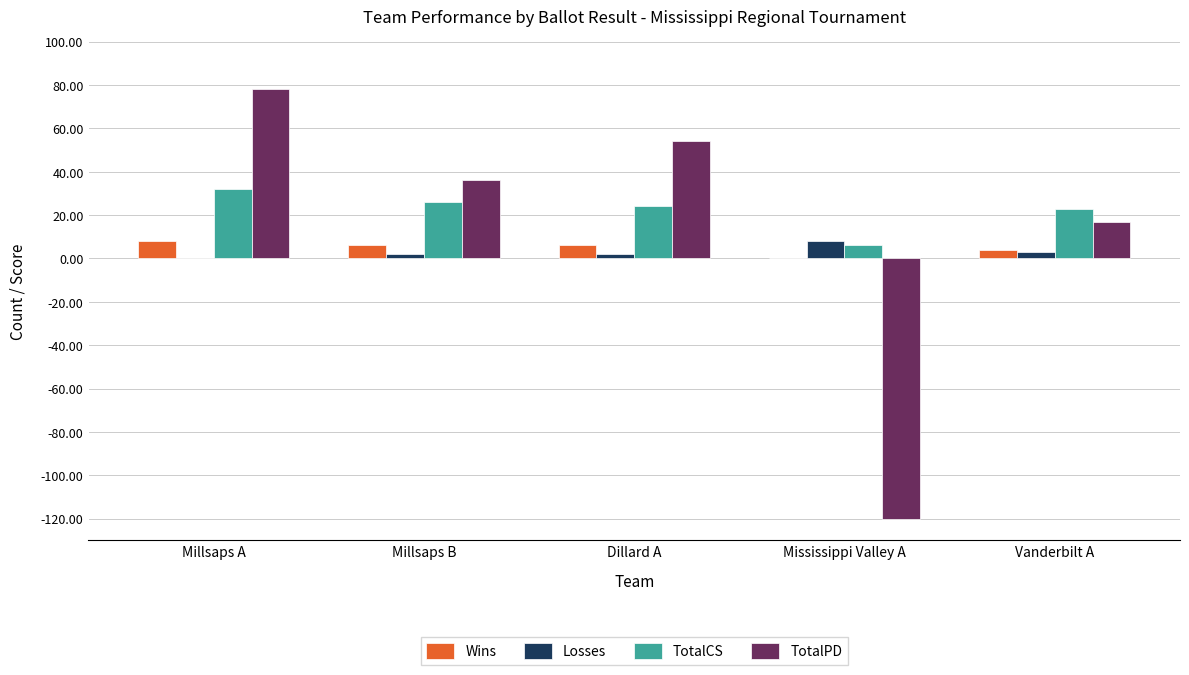

True or false: Losses has a value of 8 at Mississippi Valley A.

True